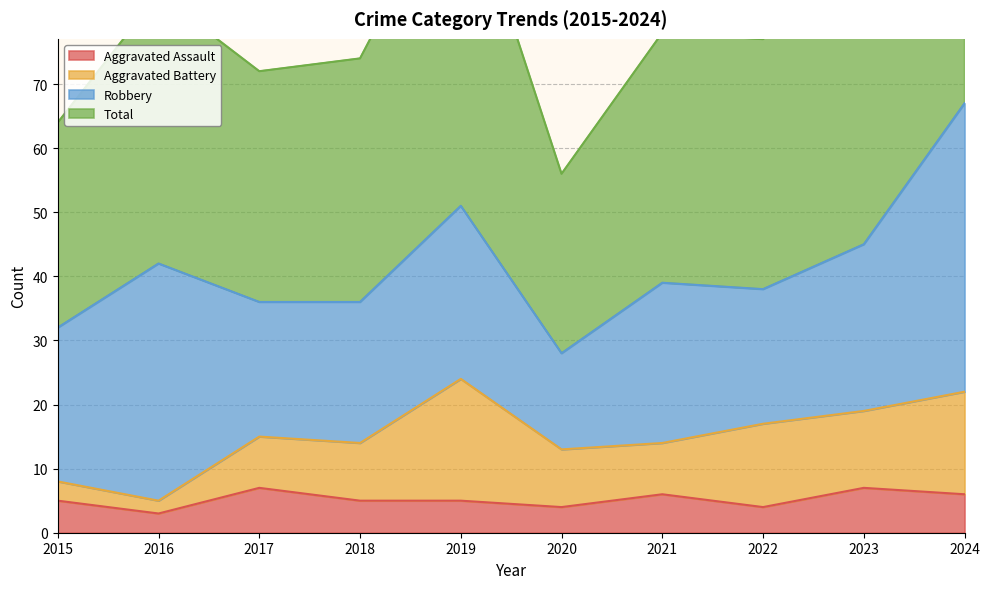

True or false: Total and Aggravated Assault cross at least once.

False